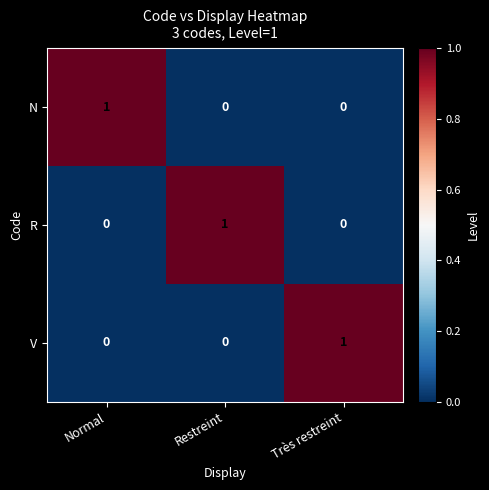

Which category has the highest value in the V series?

Très restreint